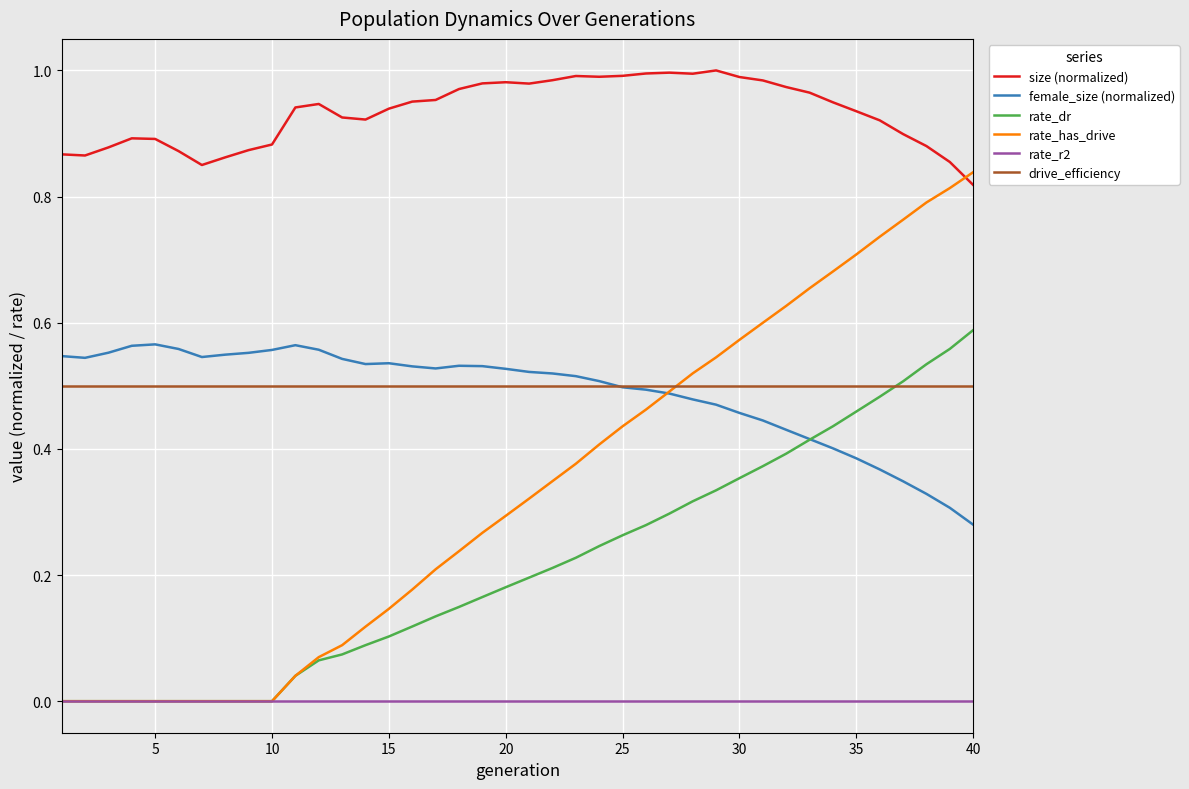

What are all the series names shown in the legend?

size (normalized), female_size (normalized), rate_dr, rate_has_drive, rate_r2, drive_efficiency